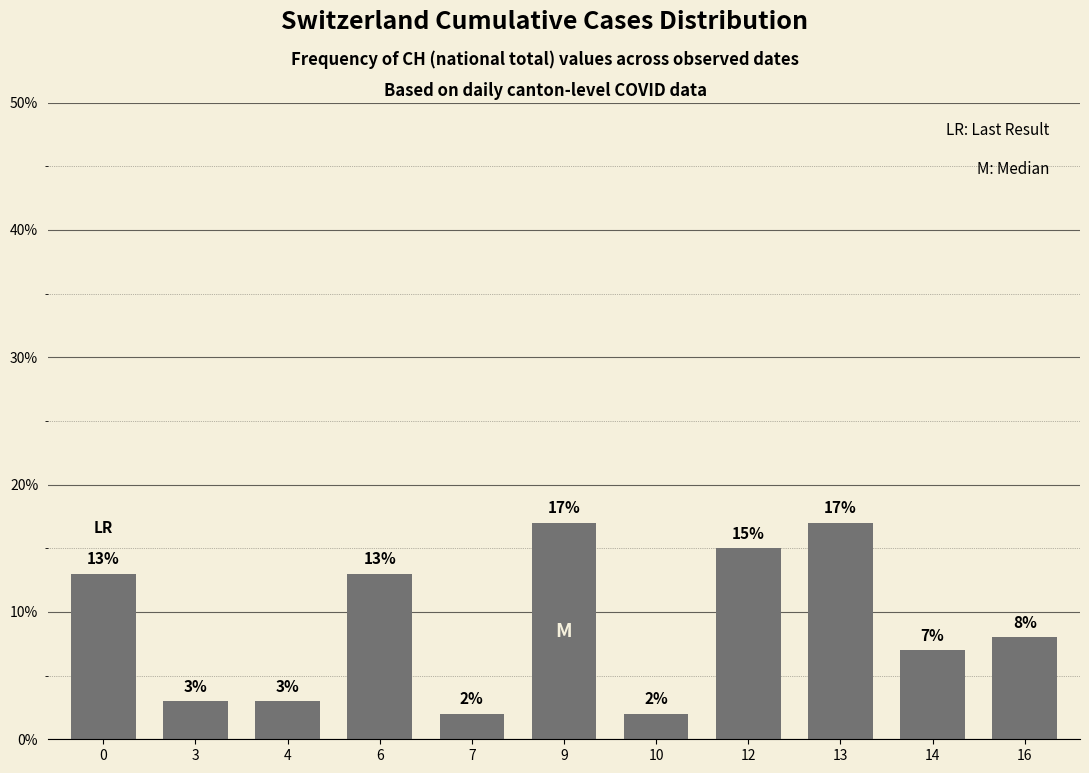

What is the value of the 8th bar from the left?

15